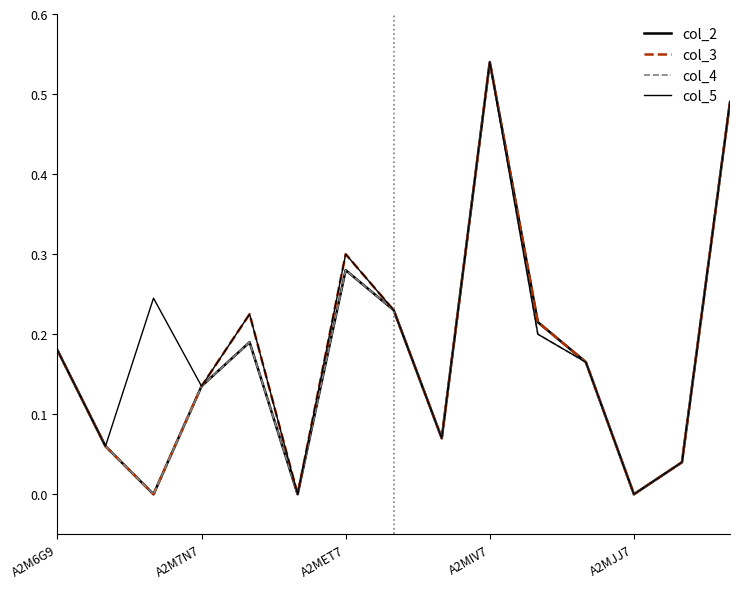

How many lines are shown in the chart?

4